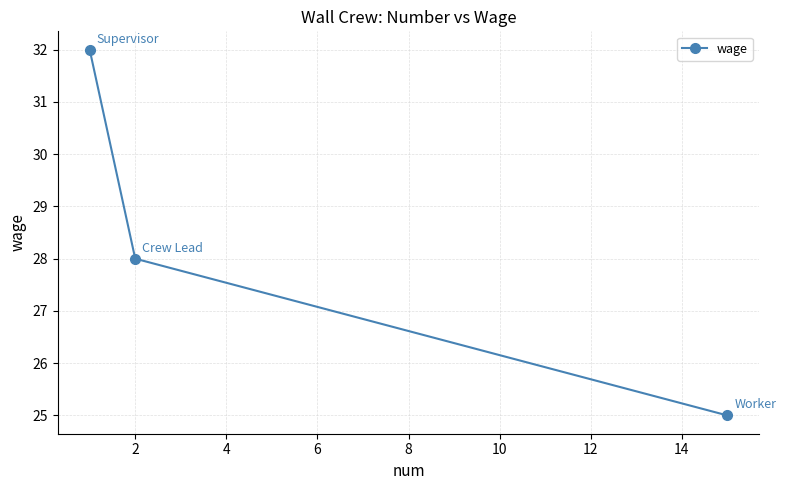

What is the value of the 3rd point from the left?

25